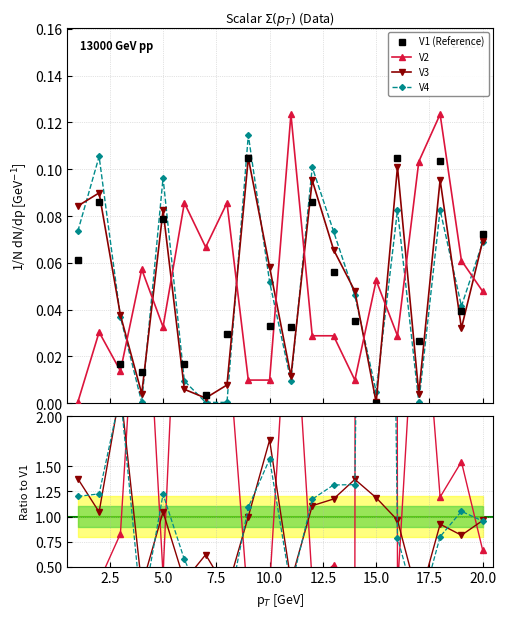

How many intersections are there between V2 and V3?

10